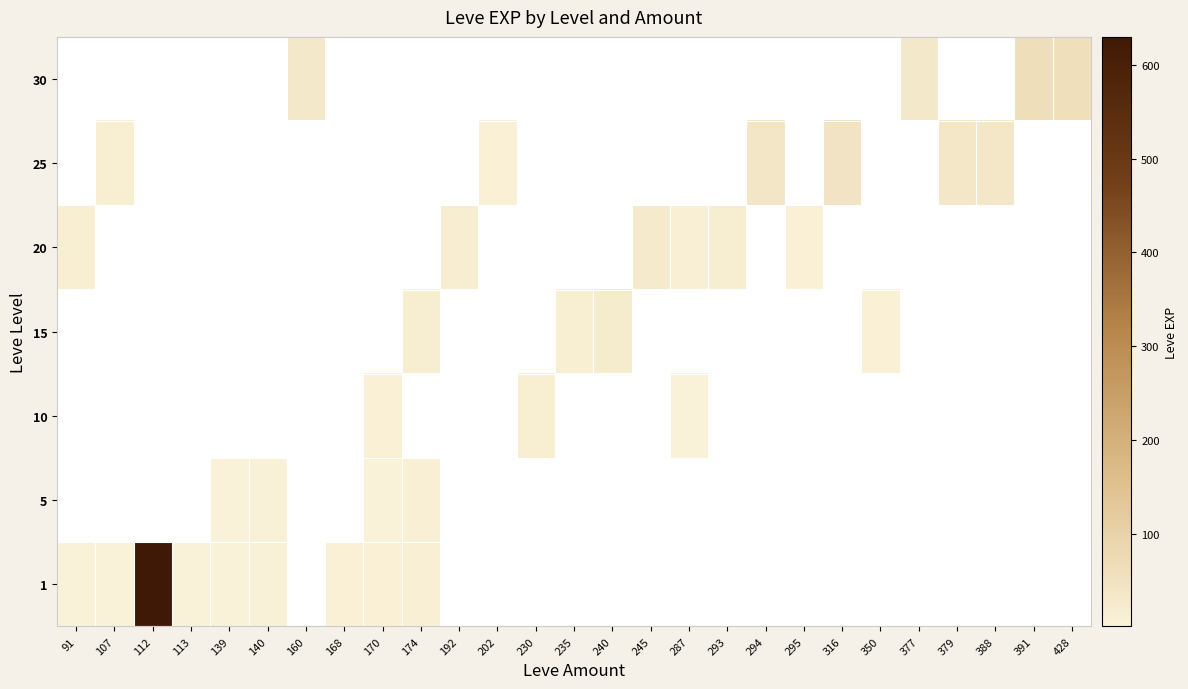

At how many categories does at least one series exceed 301?

1